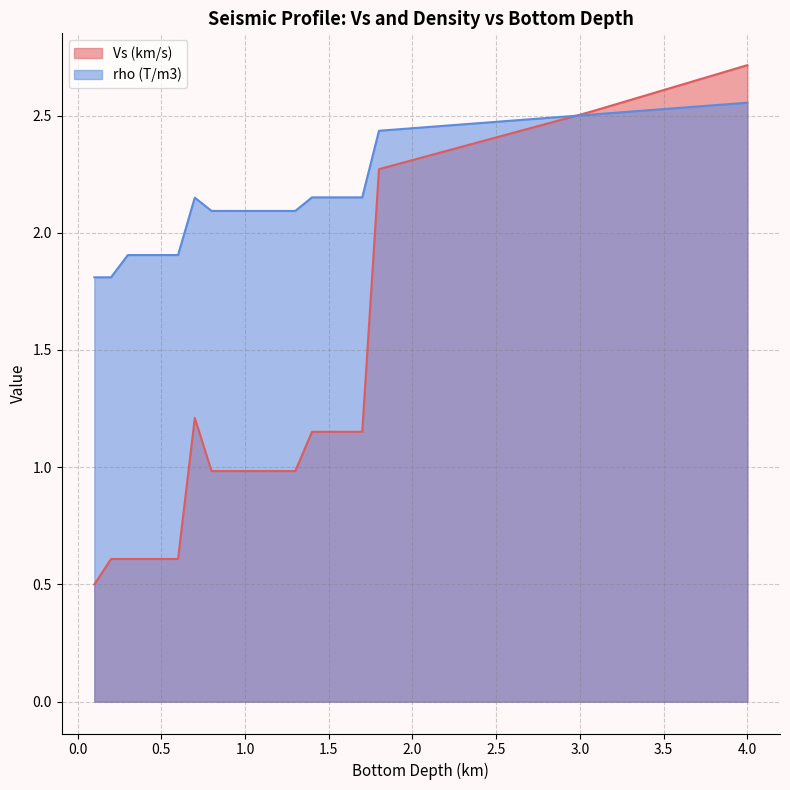

What is the lowest value of the Vs (km/s) series?

0.5